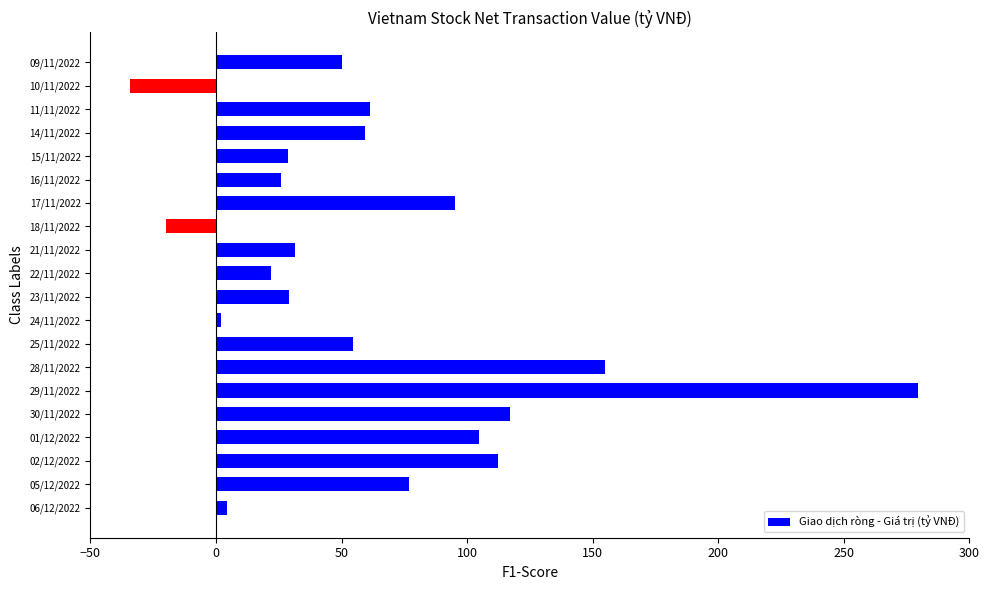

True or false: the data shows 153.9 at 01/12/2022.

False